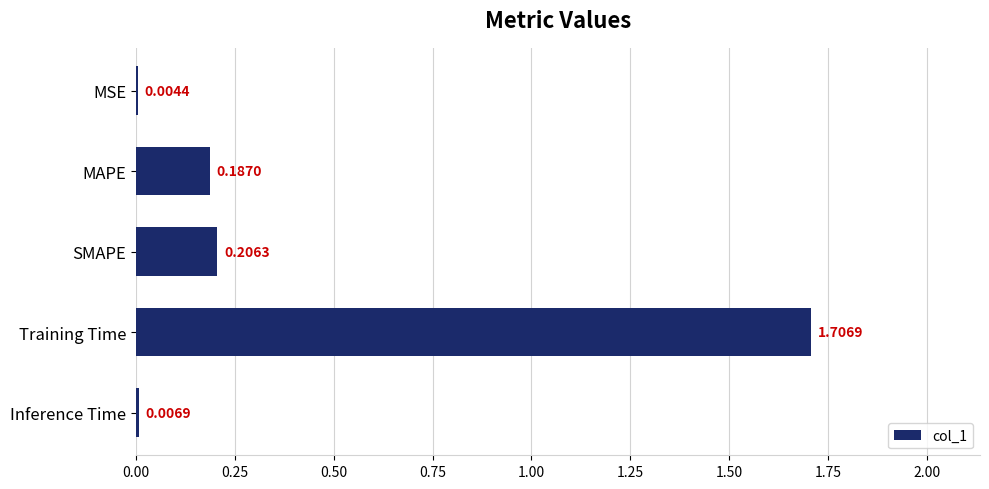

At which category does the chart reach its peak across all series?

Training Time